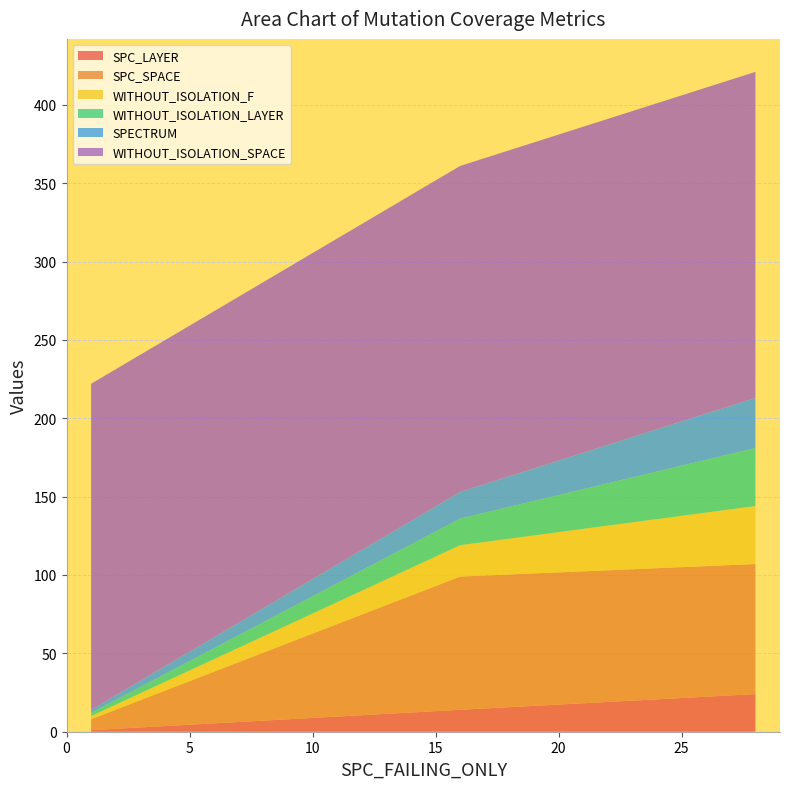

Reading right to left, extract all data points from this chart.

SPC_LAYER: 16=14	1=1	28=24
SPC_SPACE: 16=85	1=7	28=83
WITHOUT_ISOLATION_F: 16=20	1=2	28=37
WITHOUT_ISOLATION_LAYER: 16=17	1=2	28=37
SPECTRUM: 16=17	1=2	28=32
WITHOUT_ISOLATION_SPACE: 16=208	1=208	28=208